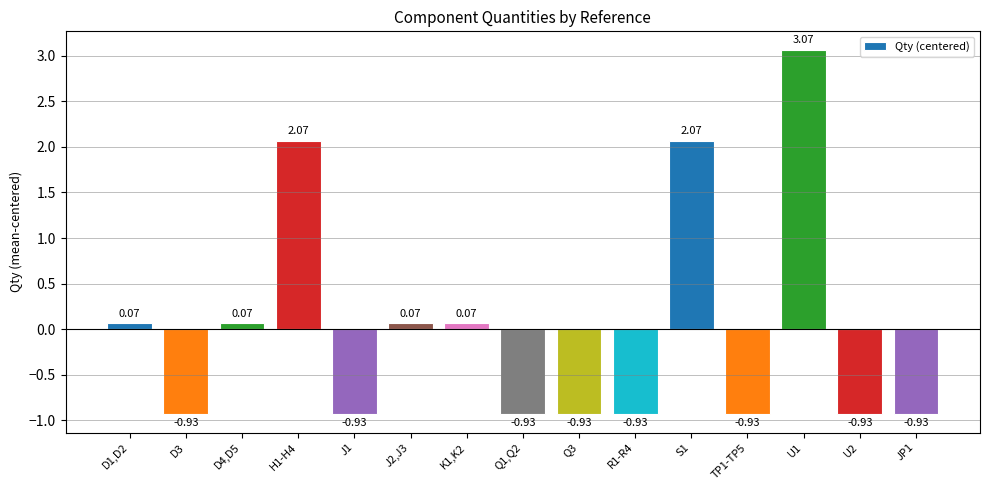

What is the change in value from J2,J3 to Q3?

-1.0